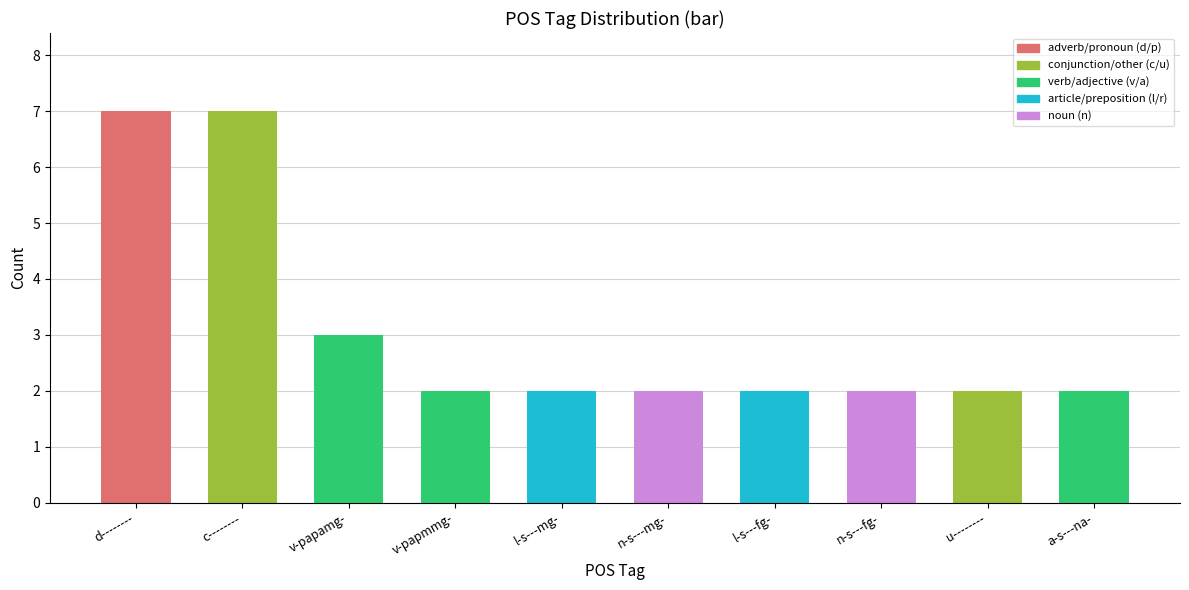

Are the bars horizontal?

No